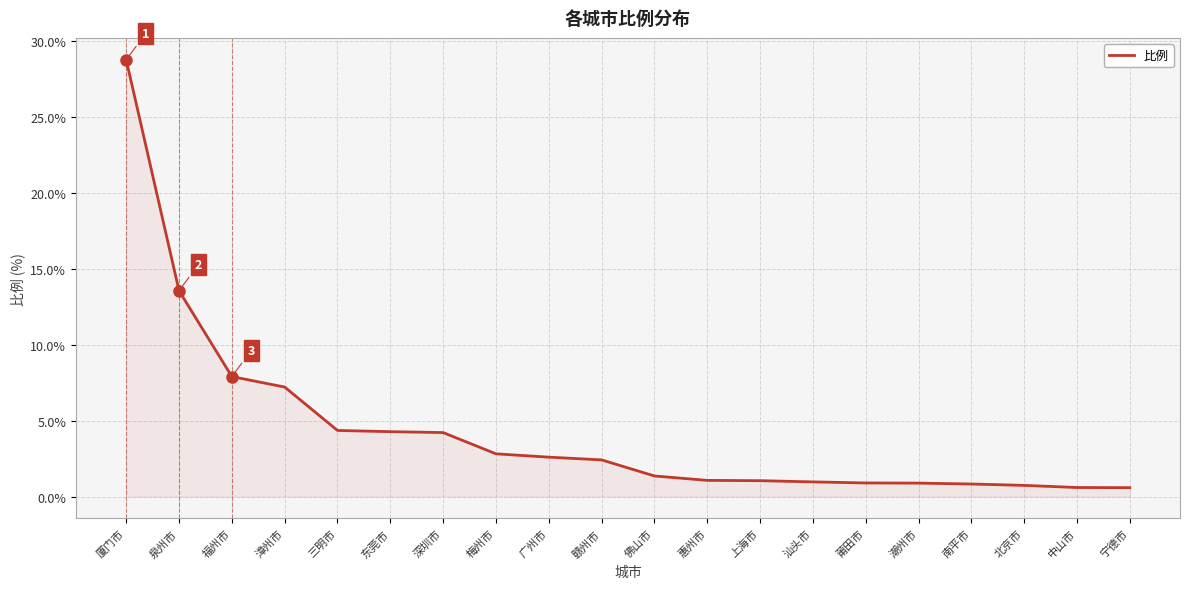

Where does the data first go above 2?

厦门市